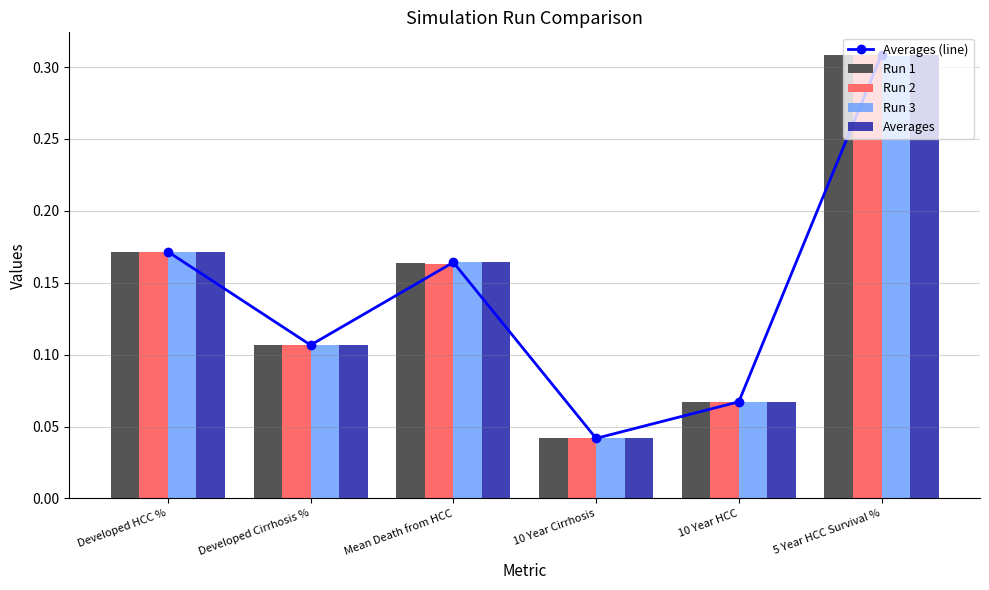

What position from the right is Mean Death from HCC?

4